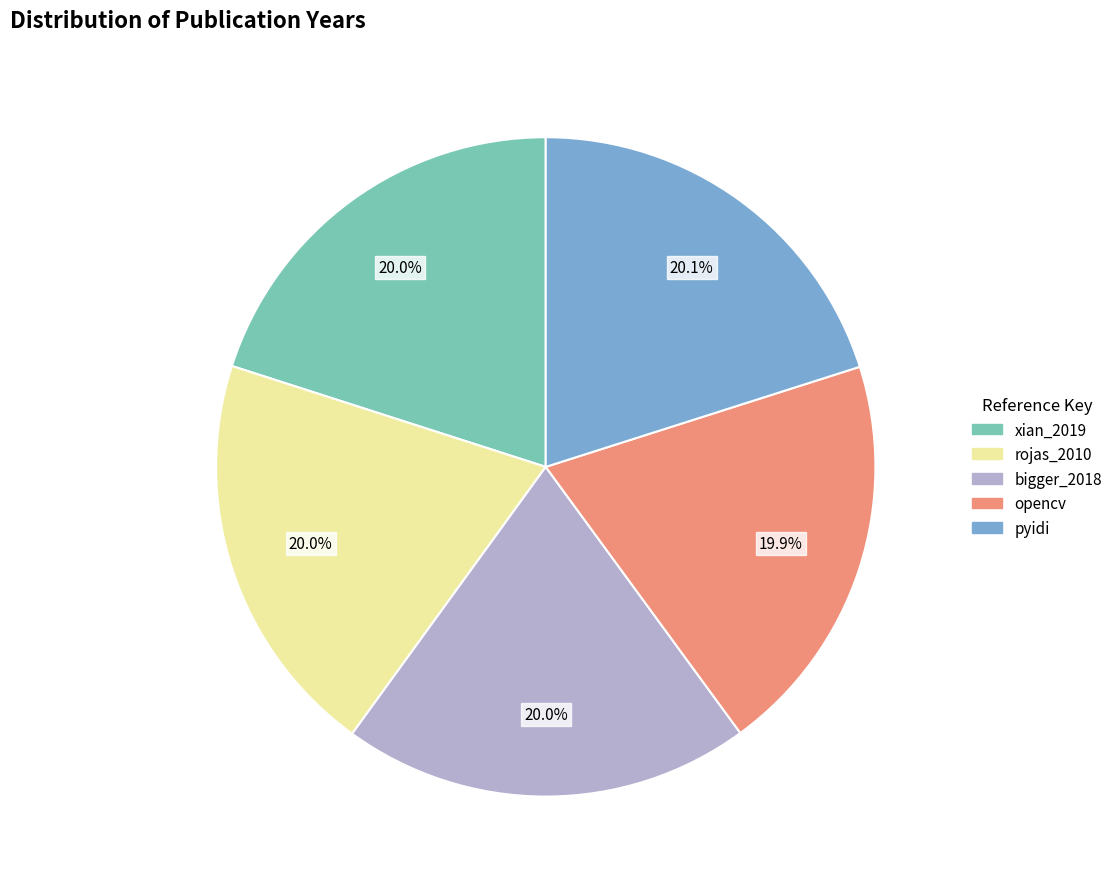

What percentage do bigger_2018 and rojas_2010 together represent?

40.0%